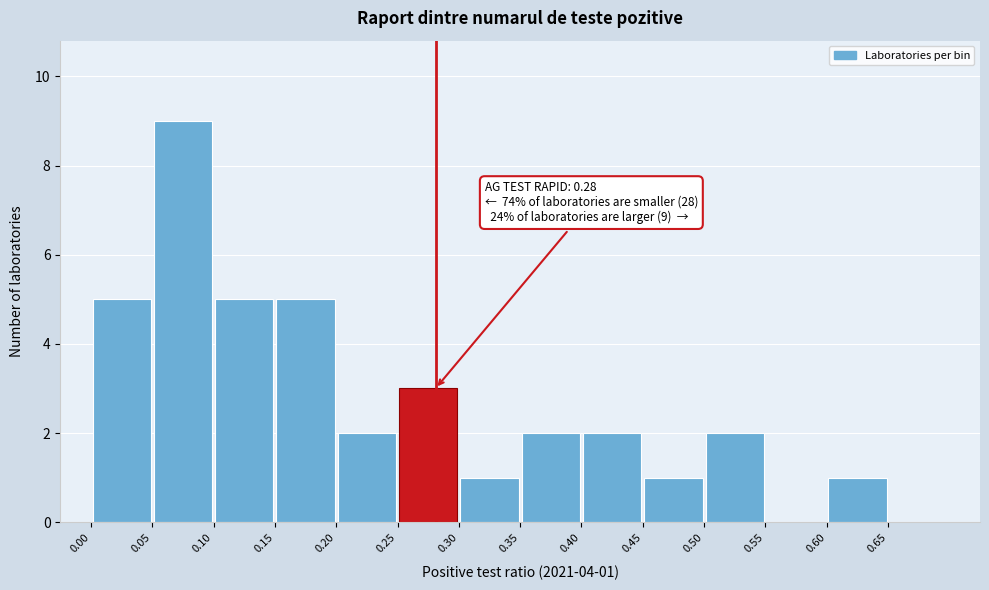

Which range on the x-axis has the tallest bar?

0.05 to 0.10